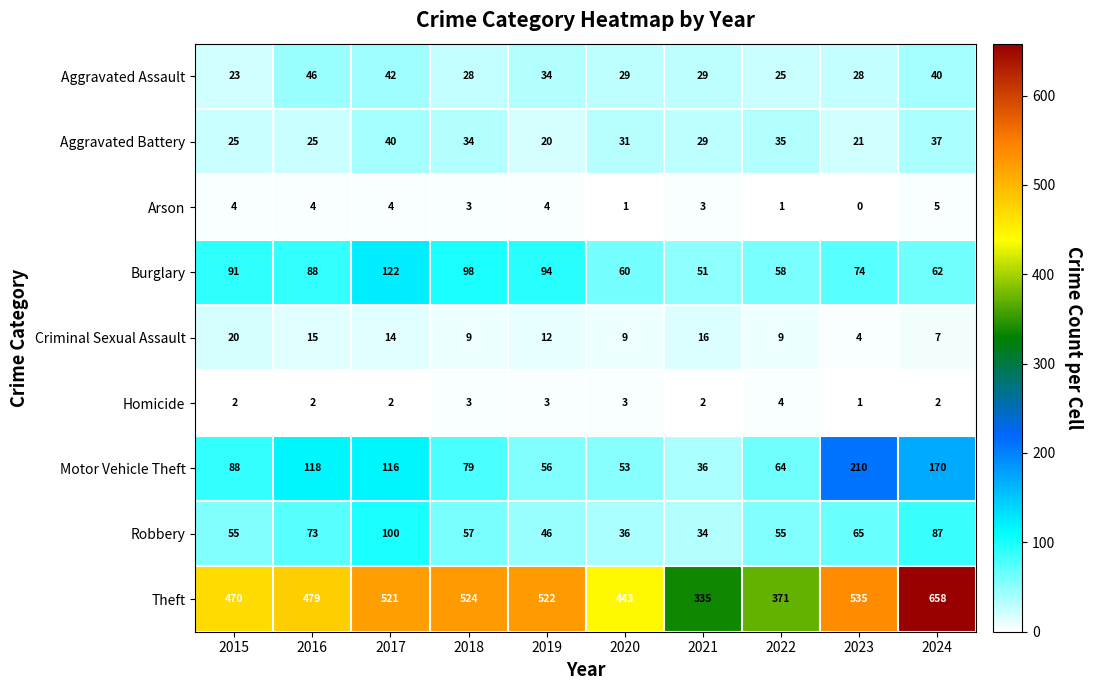

At which label does Aggravated Assault reach its peak?

2016